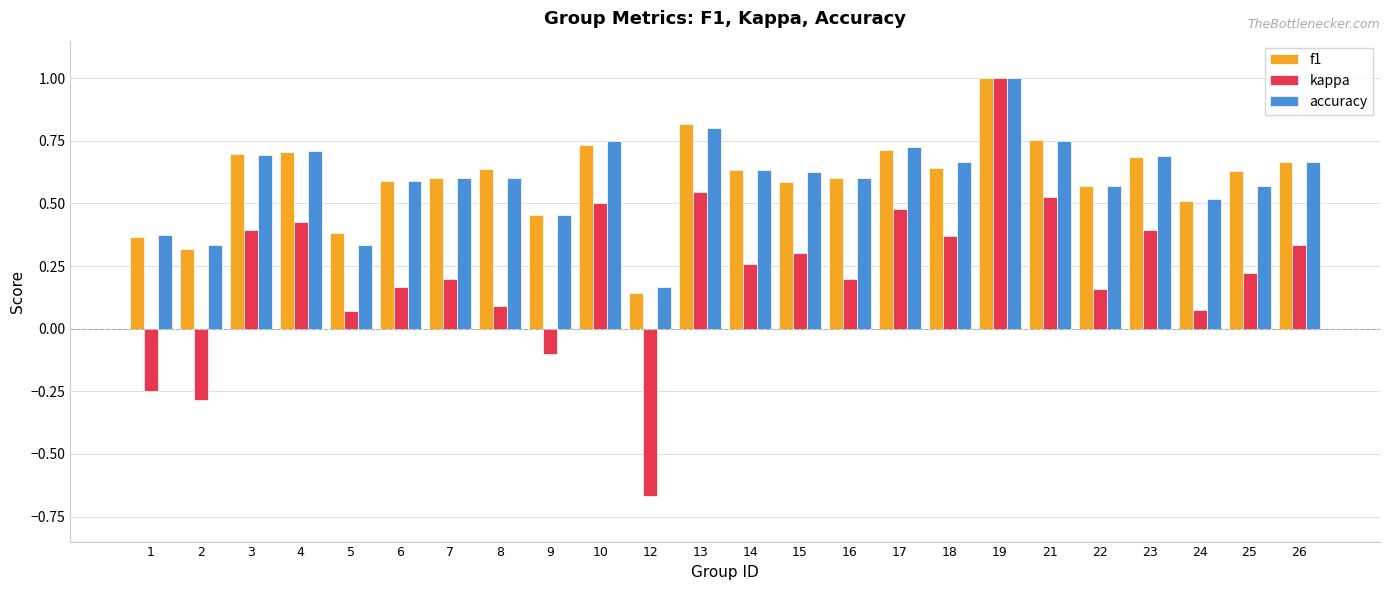

At which label does kappa reach its peak?

19